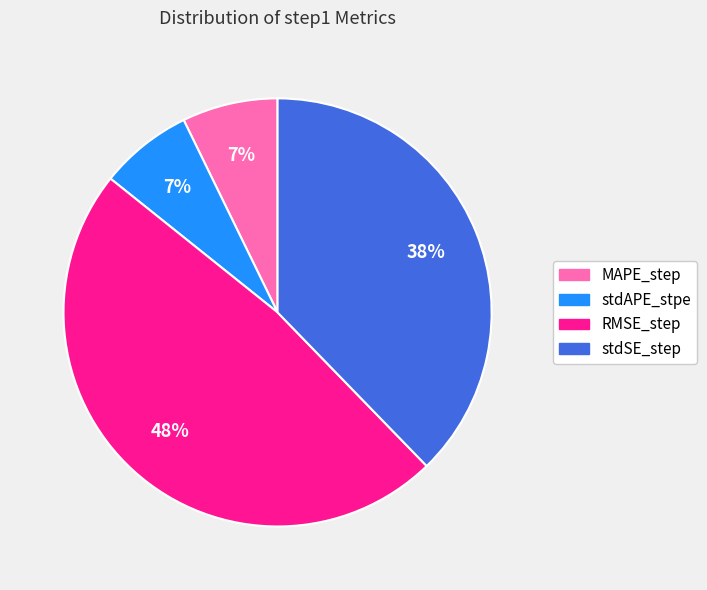

How many slices are in this pie chart?

4